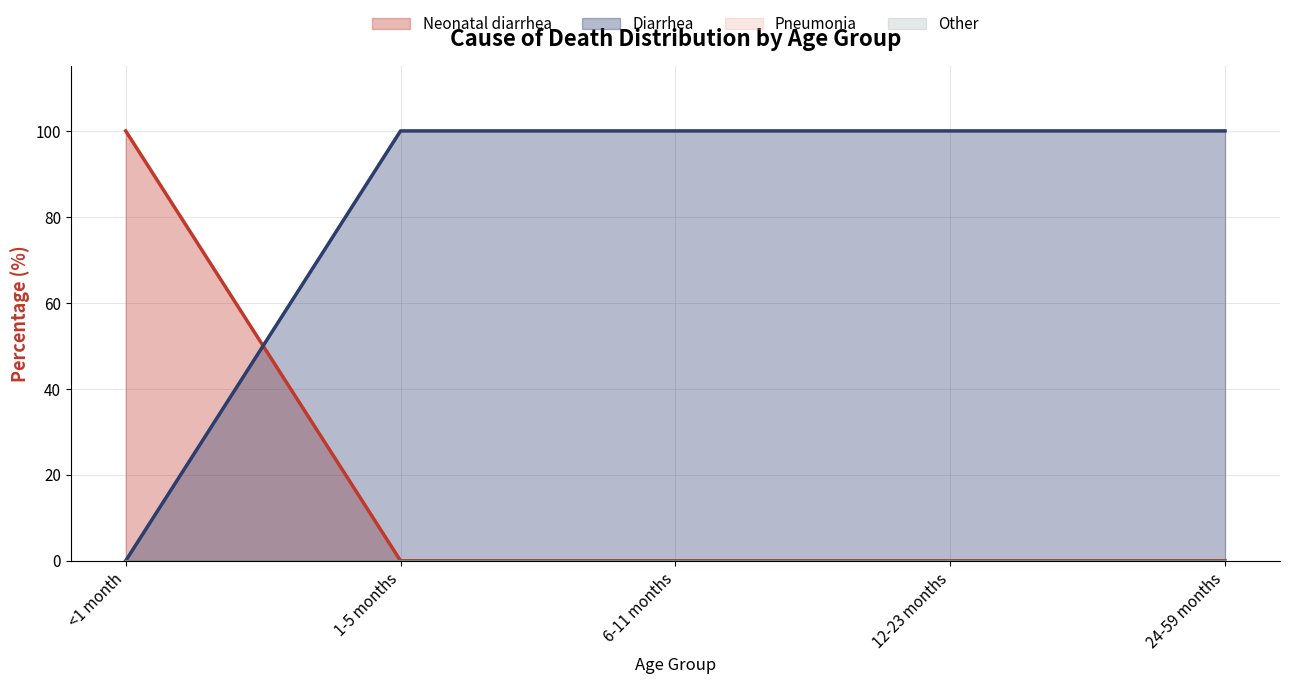

Does the chart have visible grid lines?

Yes